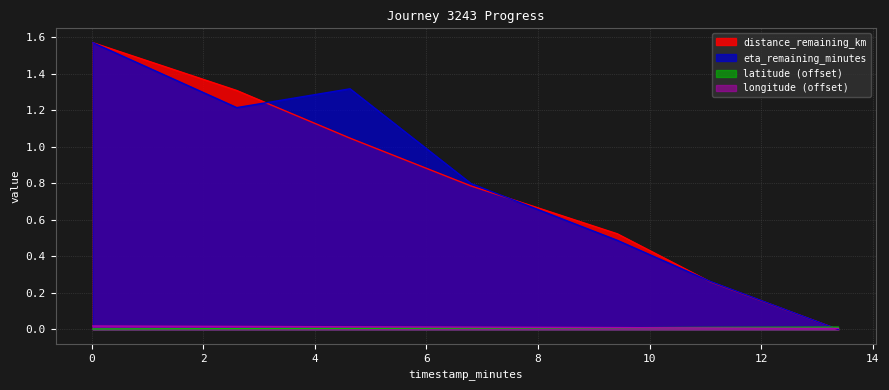

Which has a higher value, 6.8 or 13.38?

6.8